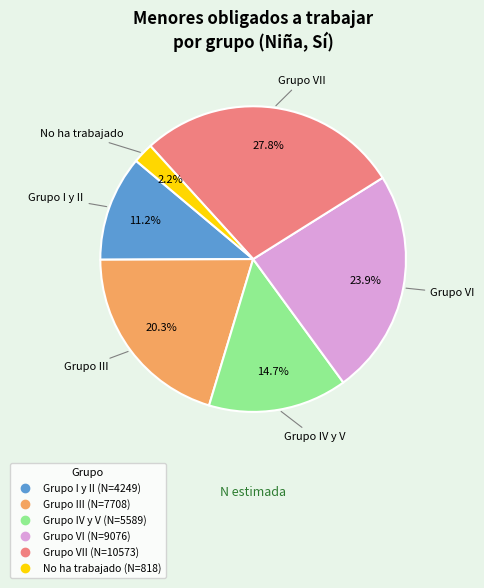

Does any single category account for the majority?

No